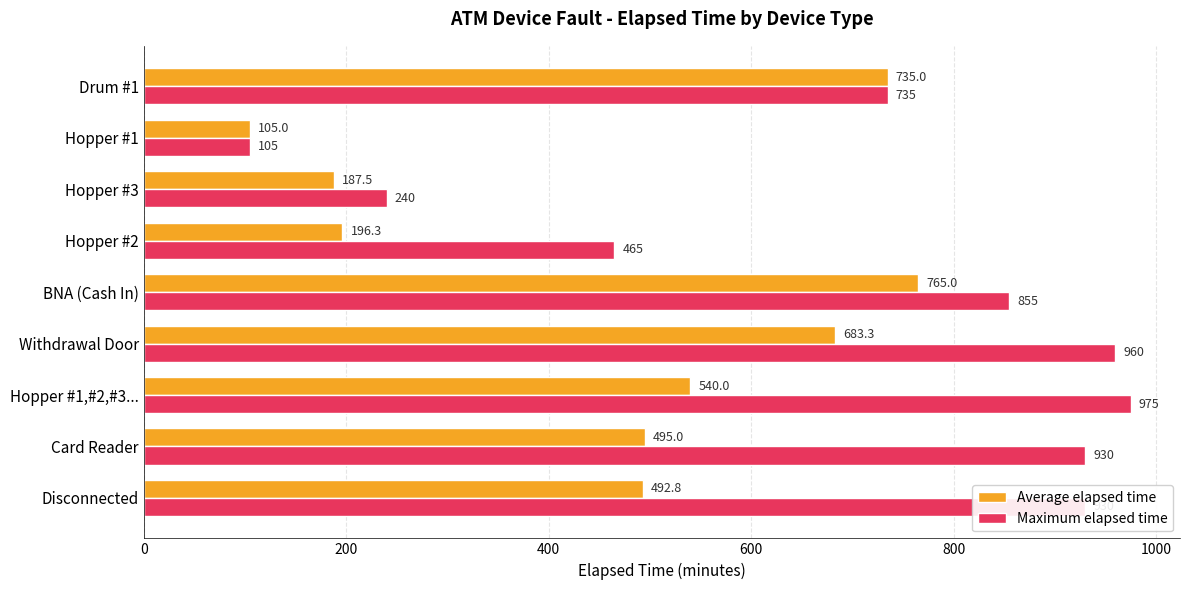

At BNA (Cash In), list the series in order from smallest to largest.

Average elapsed time, Maximum elapsed time